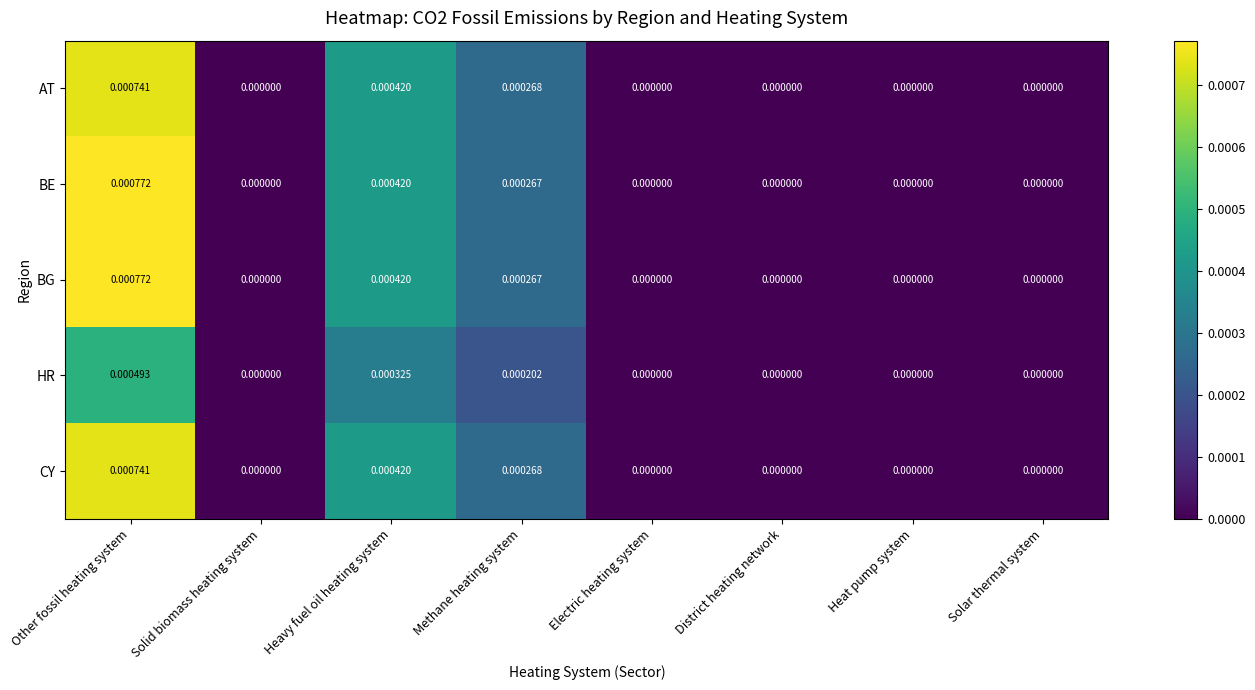

At which category is the sum across all series the highest?

Other fossil heating system